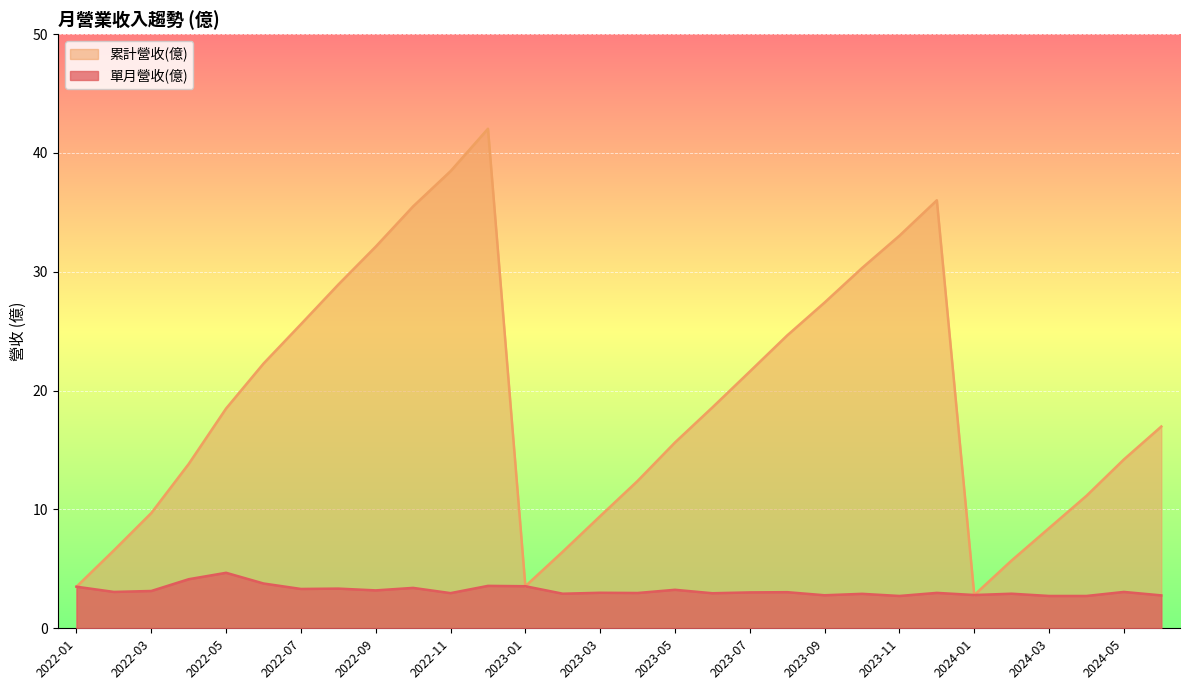

Which series has the largest total across all categories?

累計營收(億)